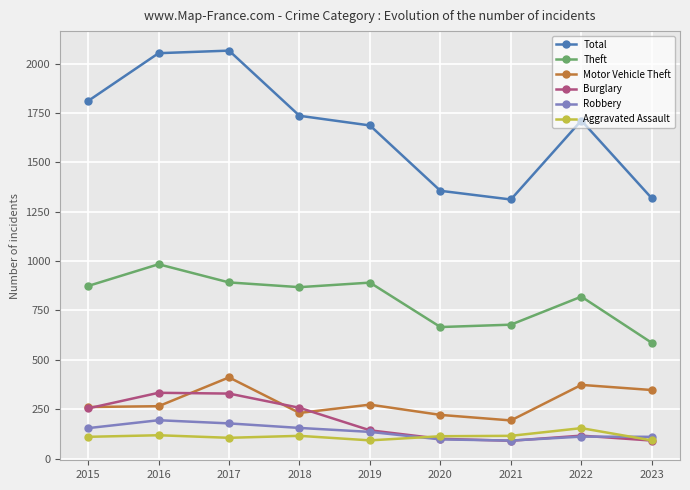

True or false: Motor Vehicle Theft and Total cross at least once.

False